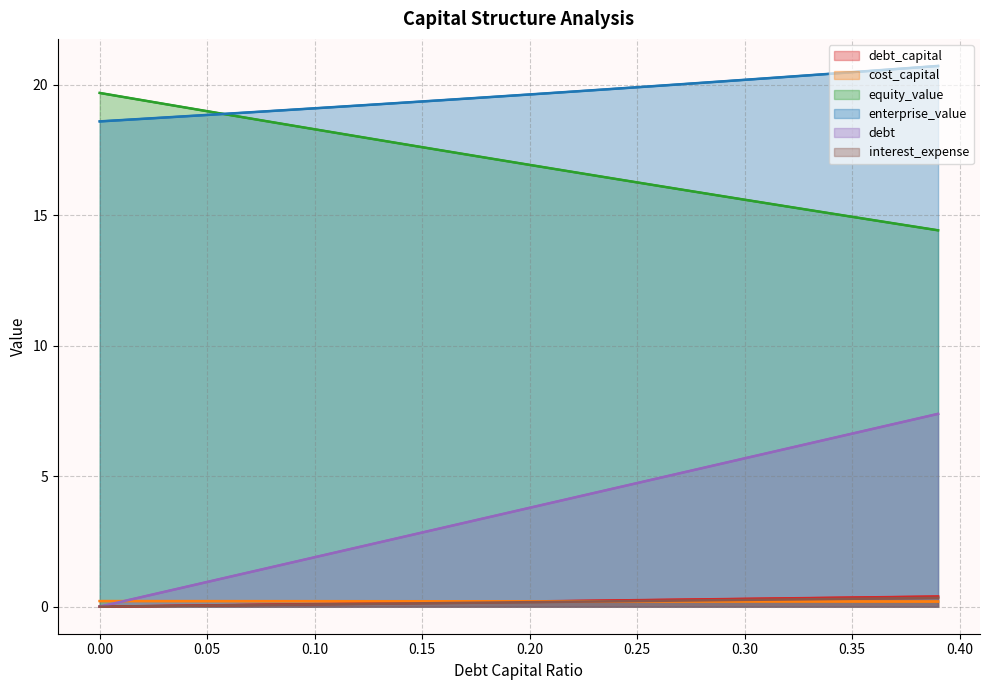

What is the total value across all series at 0.33?

42.6